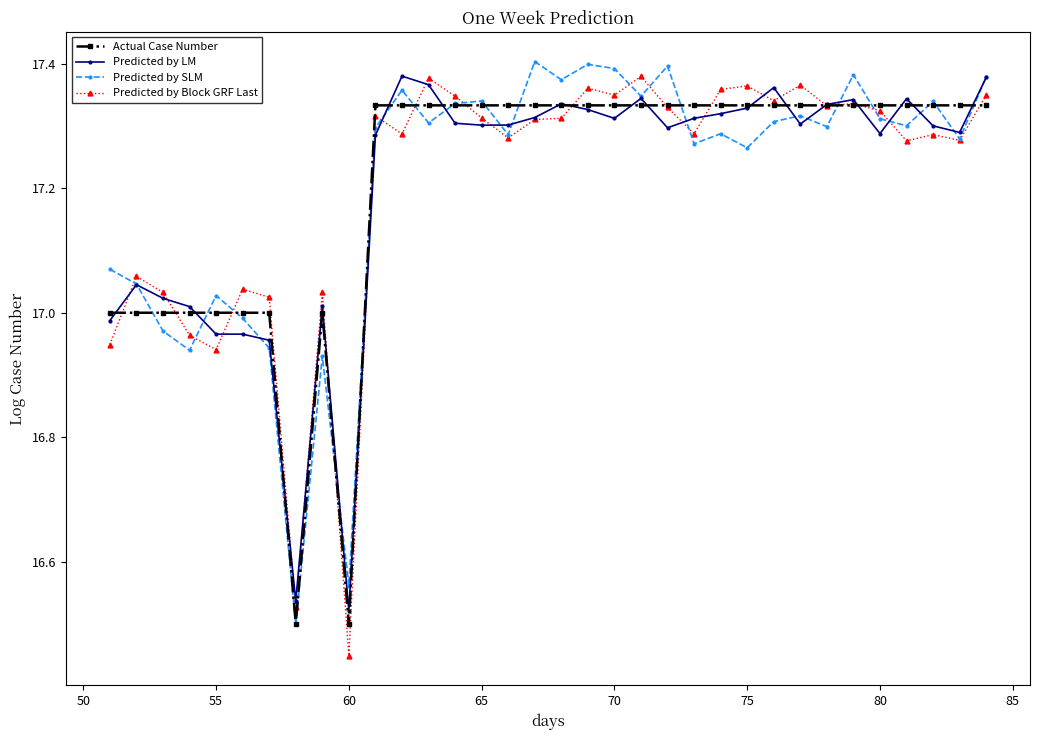

What are all the series names shown in the legend?

Actual Case Number, Predicted by LM, Predicted by SLM, Predicted by Block GRF Last